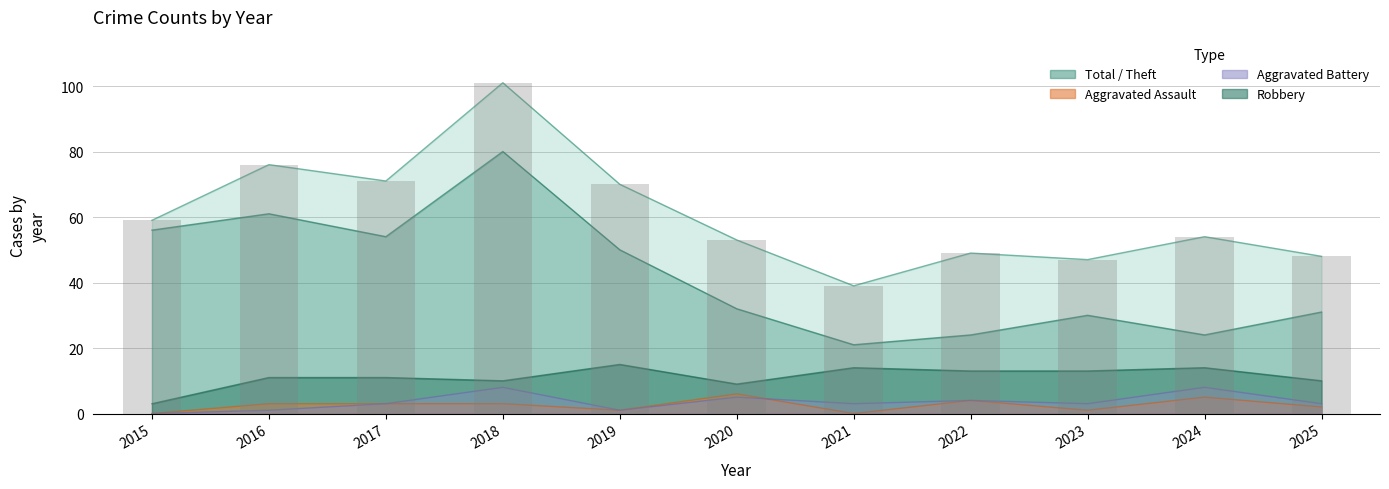

What is the difference between the maximum and minimum values in the Robbery series?

12